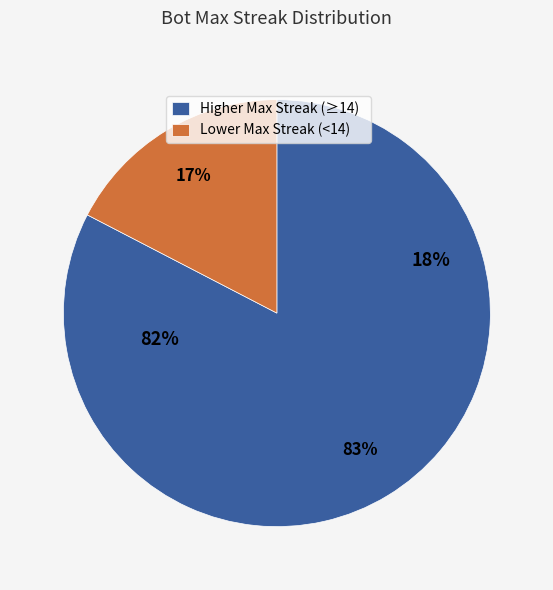

Is it true that 16 is 21% of the pie?

False